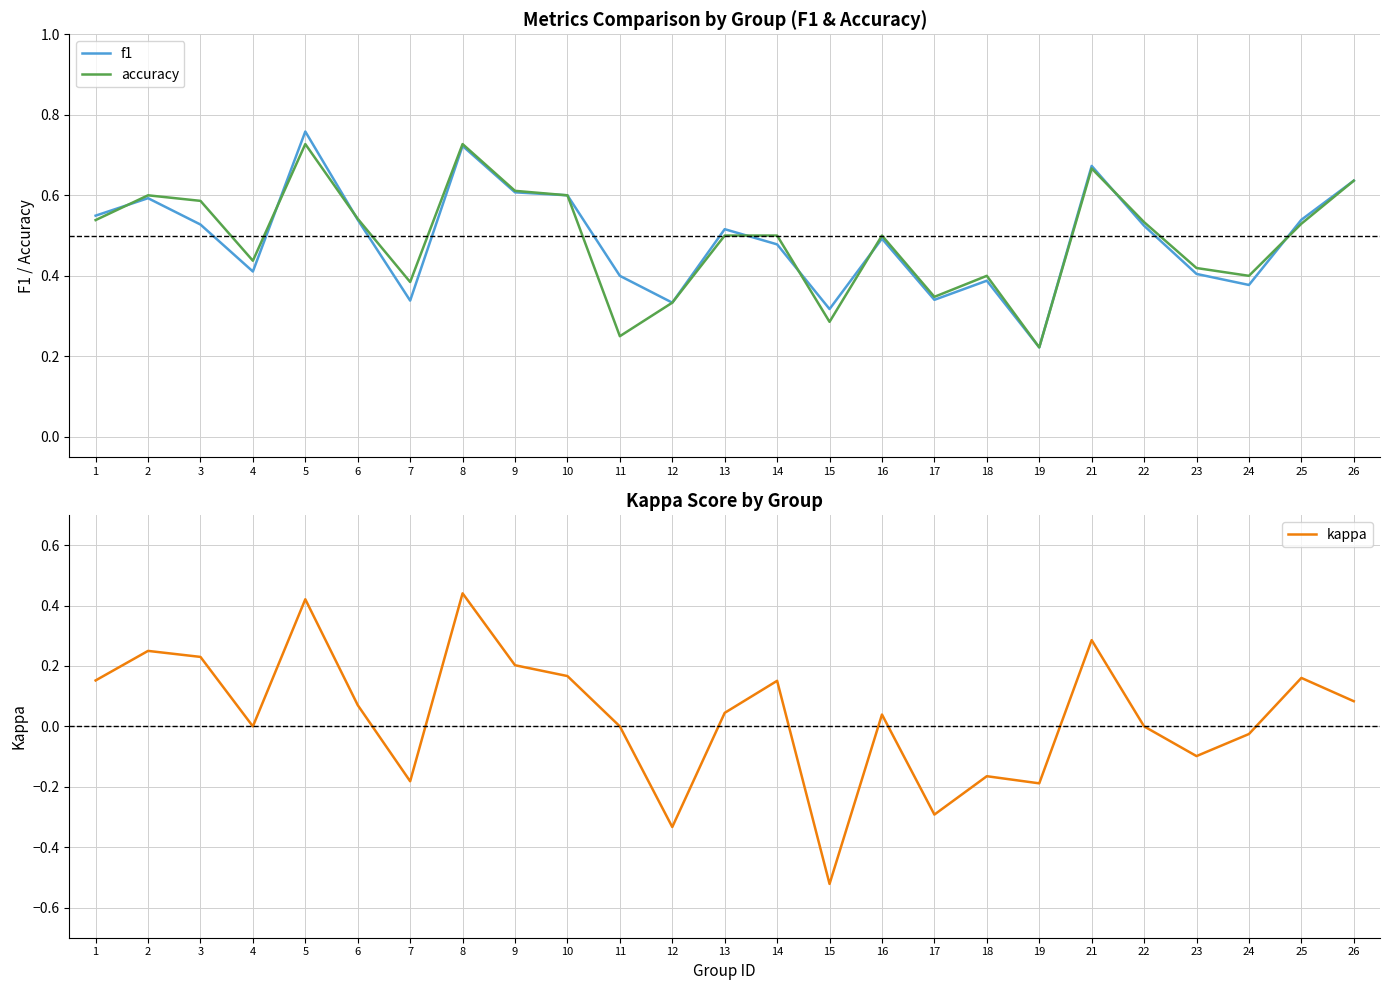

What is the difference between the maximum and minimum values in the accuracy series?

0.5